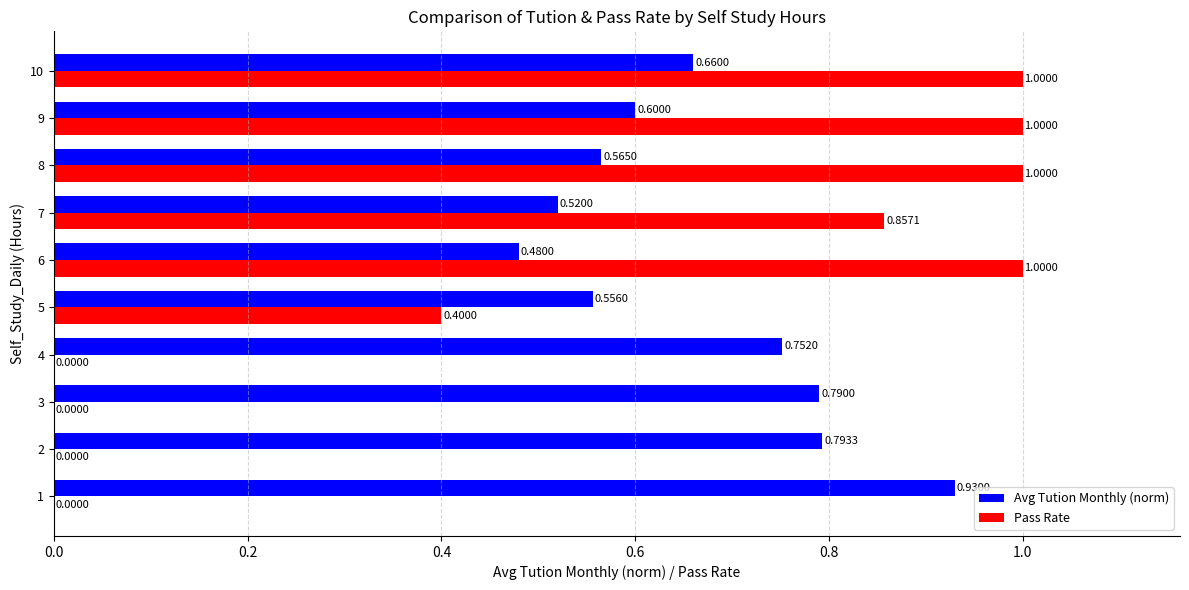

Which series has the largest total across all categories?

Avg Tution Monthly (norm)